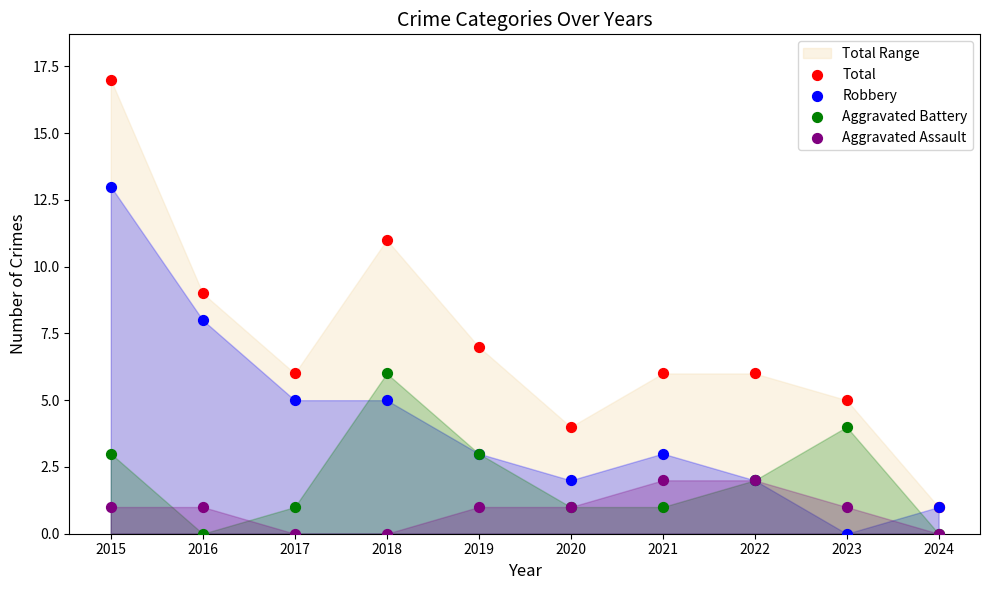

Which series contains the lowest Y value?

Robbery